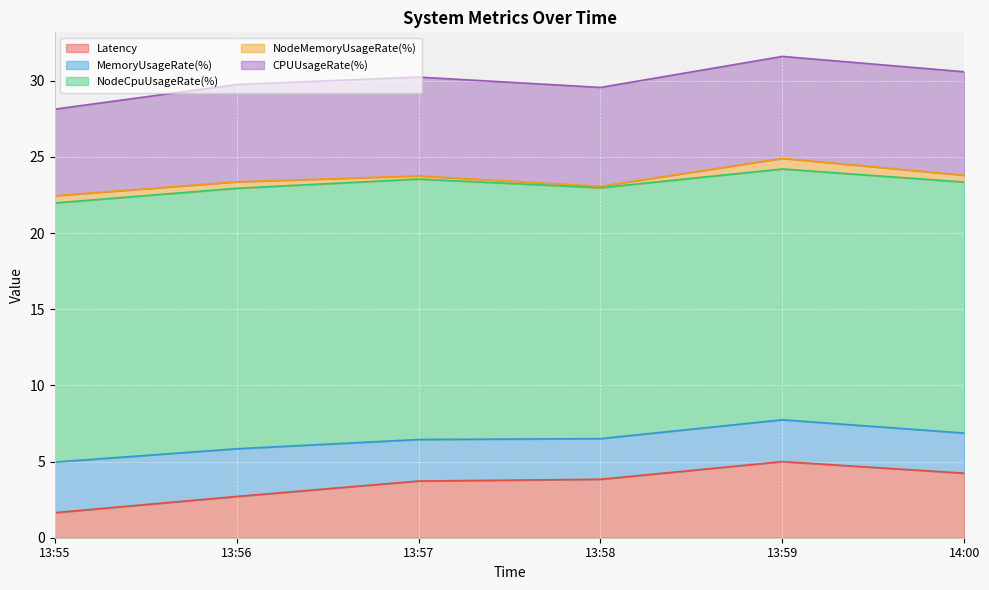

At which category does NodeMemoryUsageRate(%) reach its first local valley?

13:58